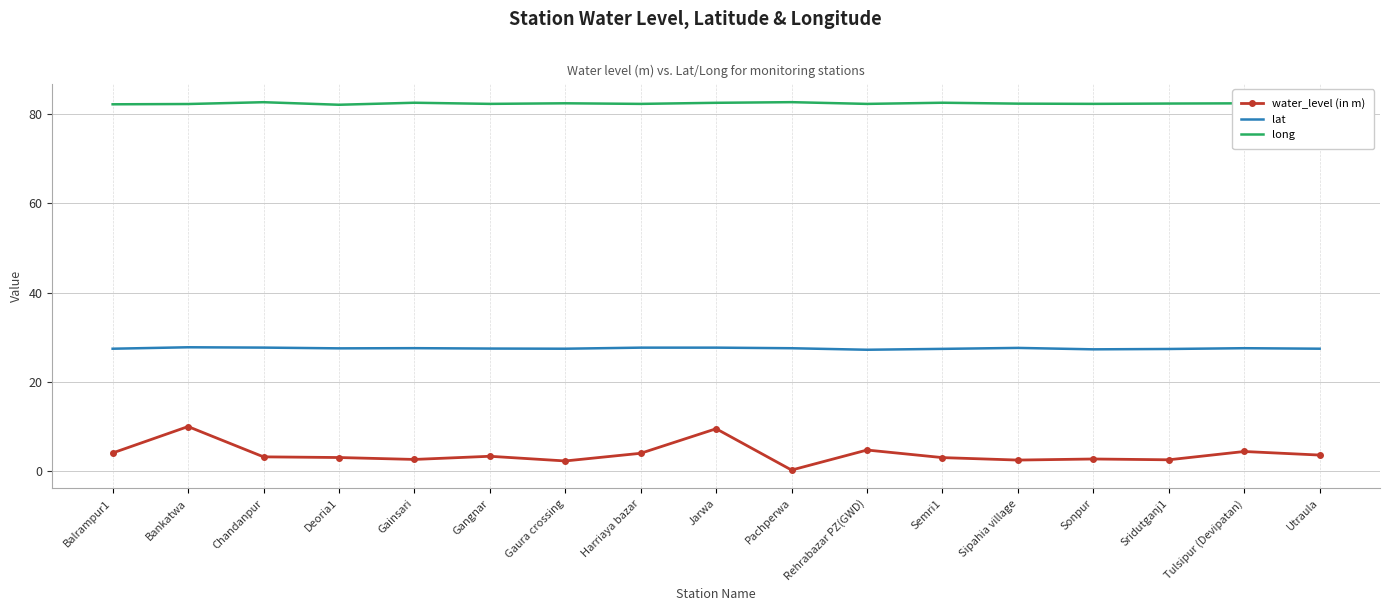

Rank the series by their maximum value, from highest to lowest.

long, lat, water_level (in m)